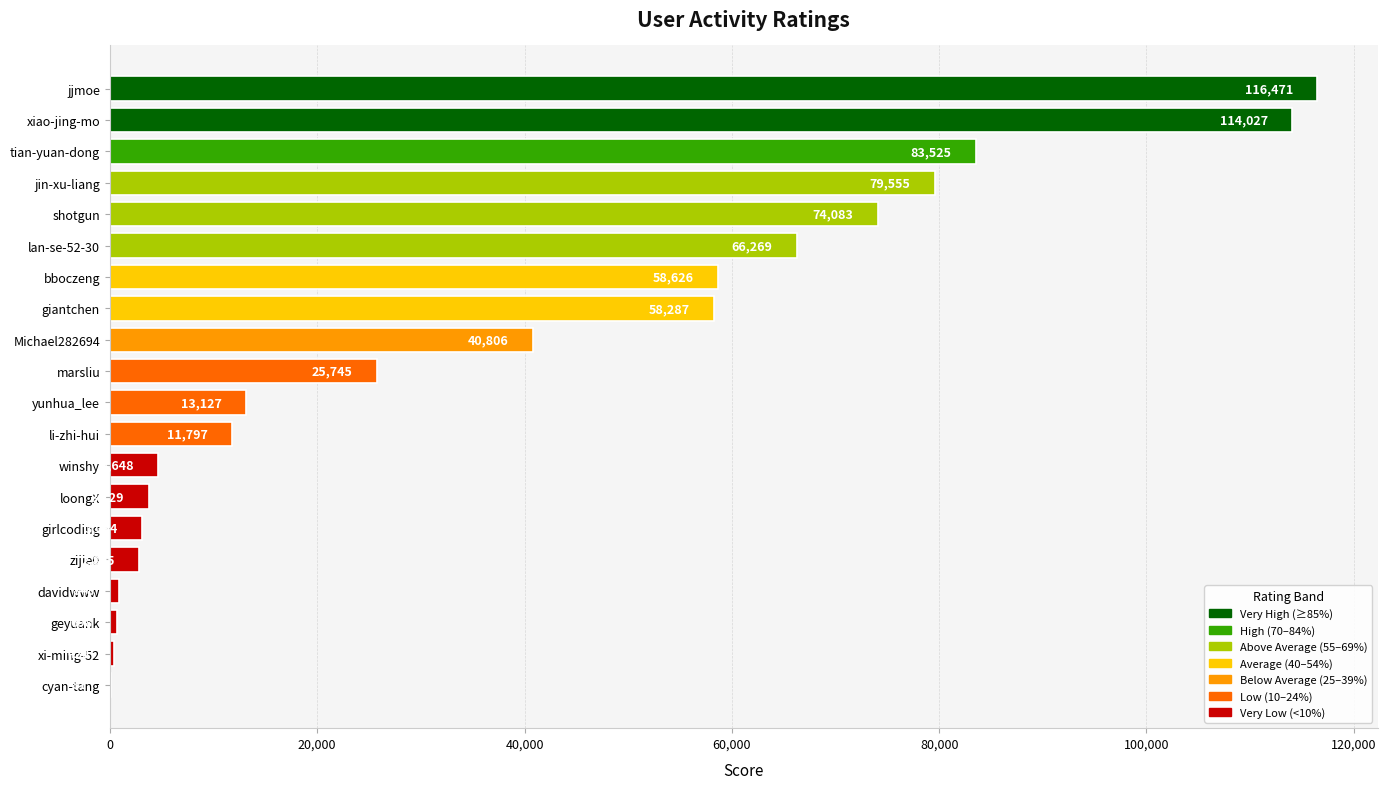

Reading bottom to top, what are all the values shown in this chart?

cyan-tang=81	xi-ming-52=429	geyuank=698	davidwww=848	zijie0=2805	girlcoding=3094	loongX=3729	winshy=4648	li-zhi-hui=11797	yunhua_lee=13127	marsliu=25745	Michael282694=40806	giantchen=58287	bboczeng=58626	lan-se-52-30=66269	shotgun=74083	jin-xu-liang=79555	tian-yuan-dong=83525	xiao-jing-mo=114027	jjmoe=116471